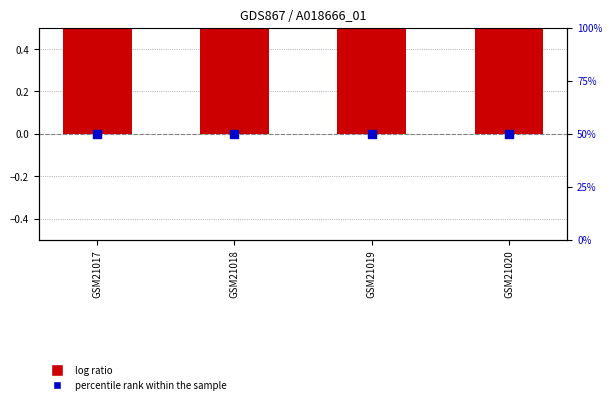

What are all the series names shown in the legend?

log ratio, percentile rank within the sample